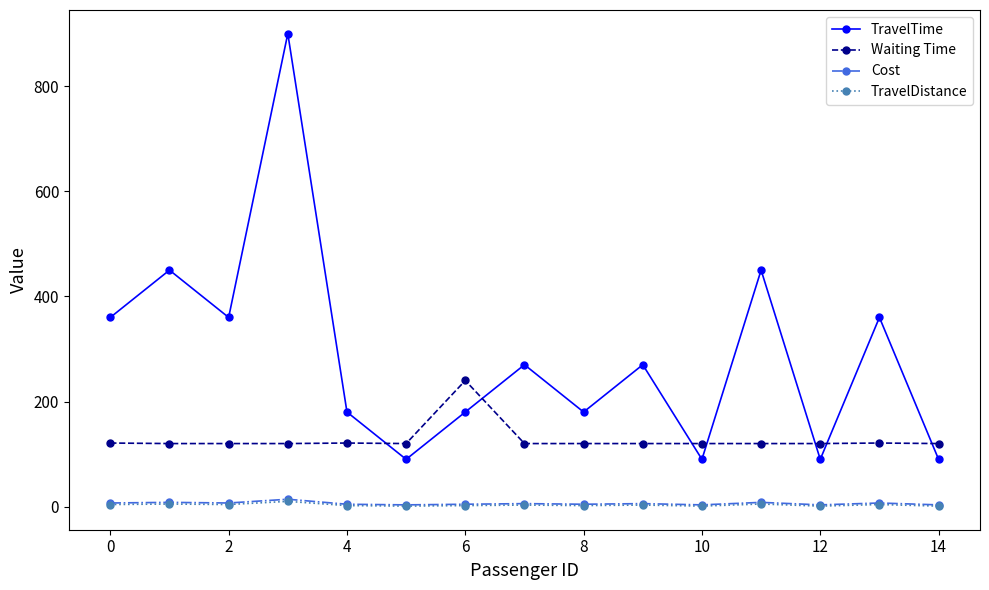

True or false: TravelDistance and Waiting Time cross at least once.

False